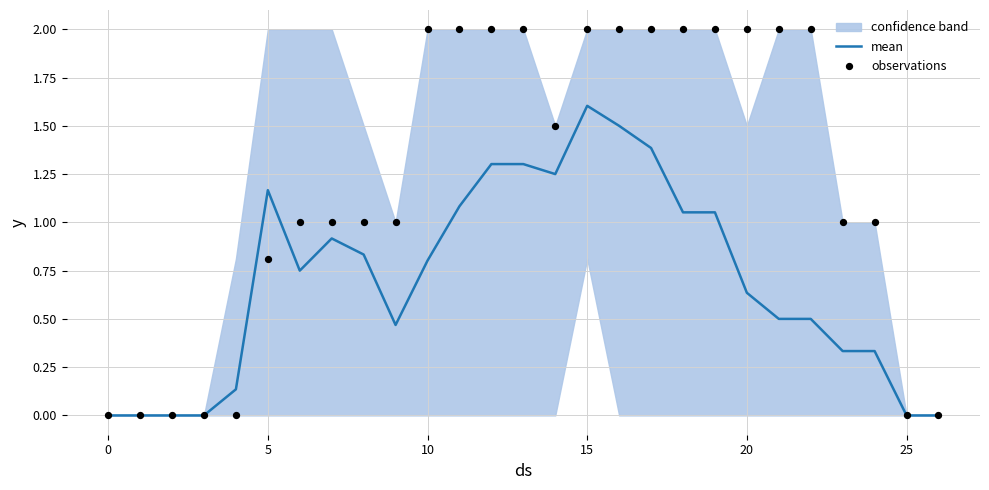

Which series has the largest Y range (max minus min)?

observations